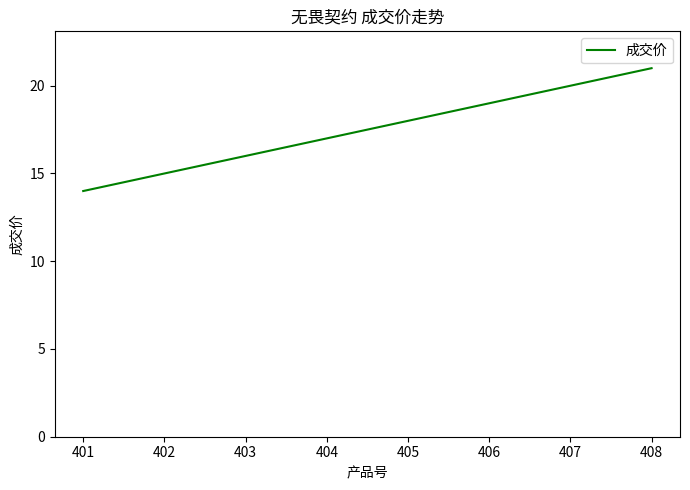

Rank the categories by value from highest to lowest.

408, 407, 406, 405, 404, 403, 402, 401